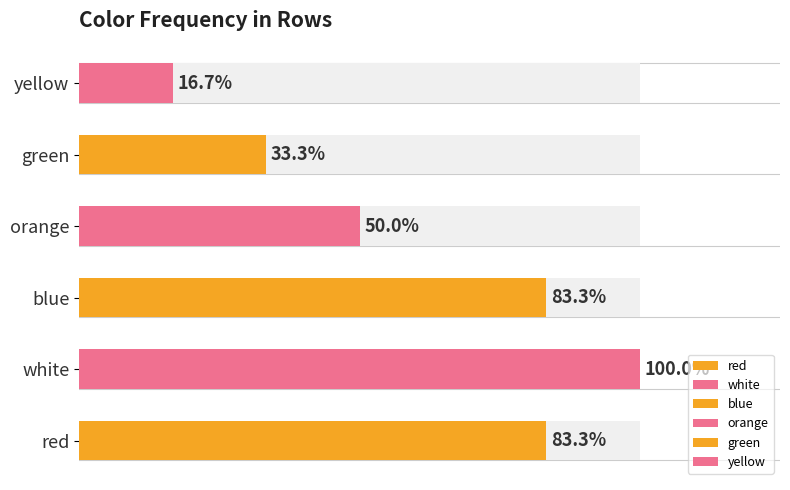

Is the value of white at red greater than the value of red at blue?

Yes